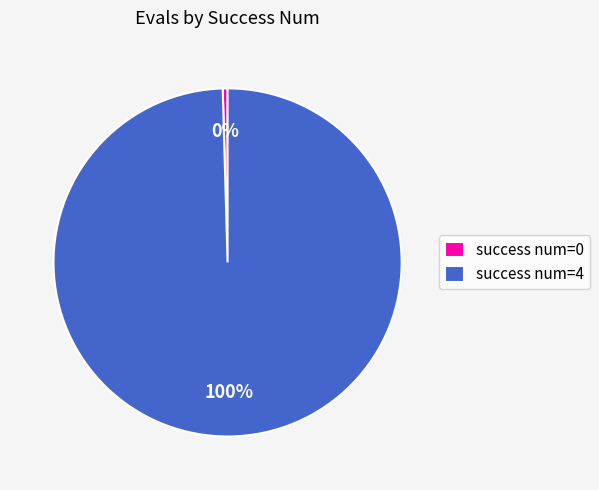

Rank the categories by value from highest to lowest.

success num=4, success num=0